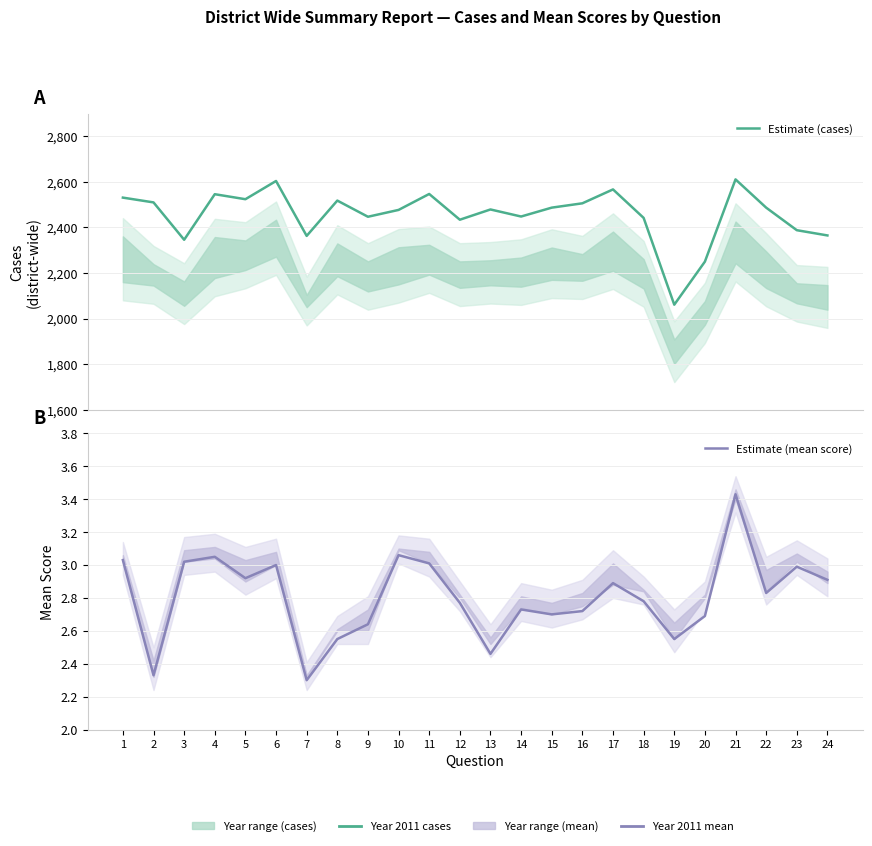

In Estimate (cases), how many points are higher than both neighbors (excluding endpoints)?

7